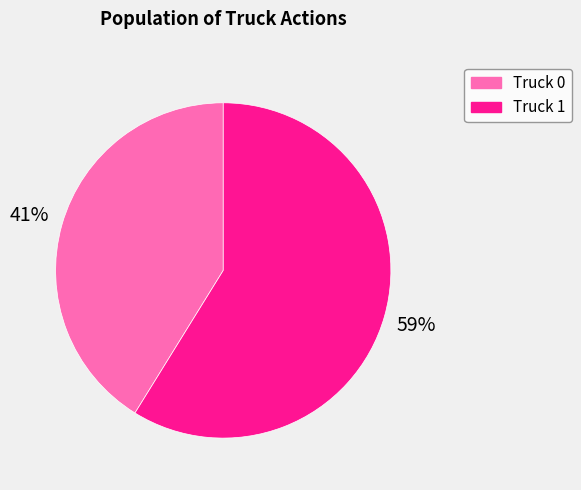

To the nearest percent, what portion does Truck 1 represent?

59%